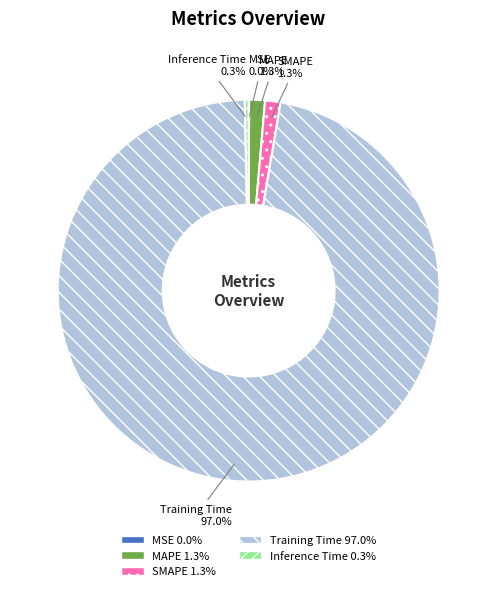

Which slice is the largest?

Training Time